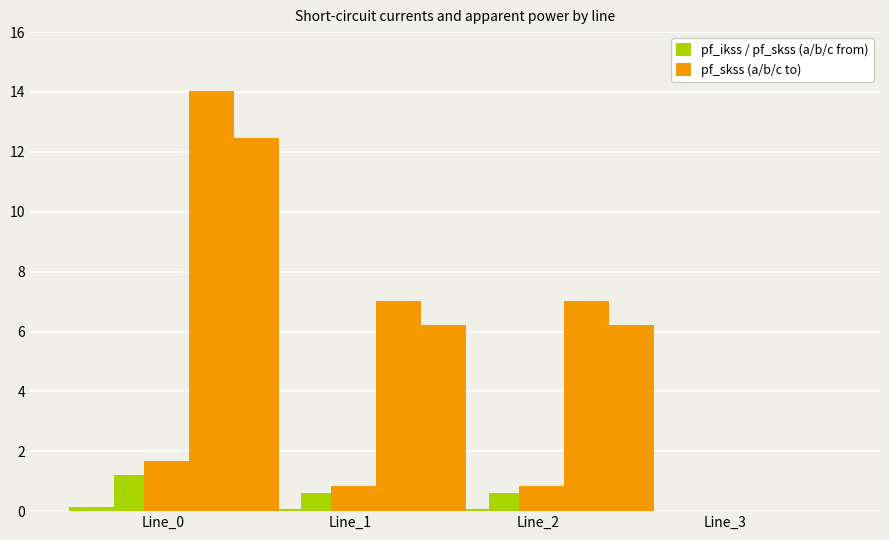

What is the value of the pf_ikss / pf_skss (a/b/c from) bar at the 3rd from the left?

0.1